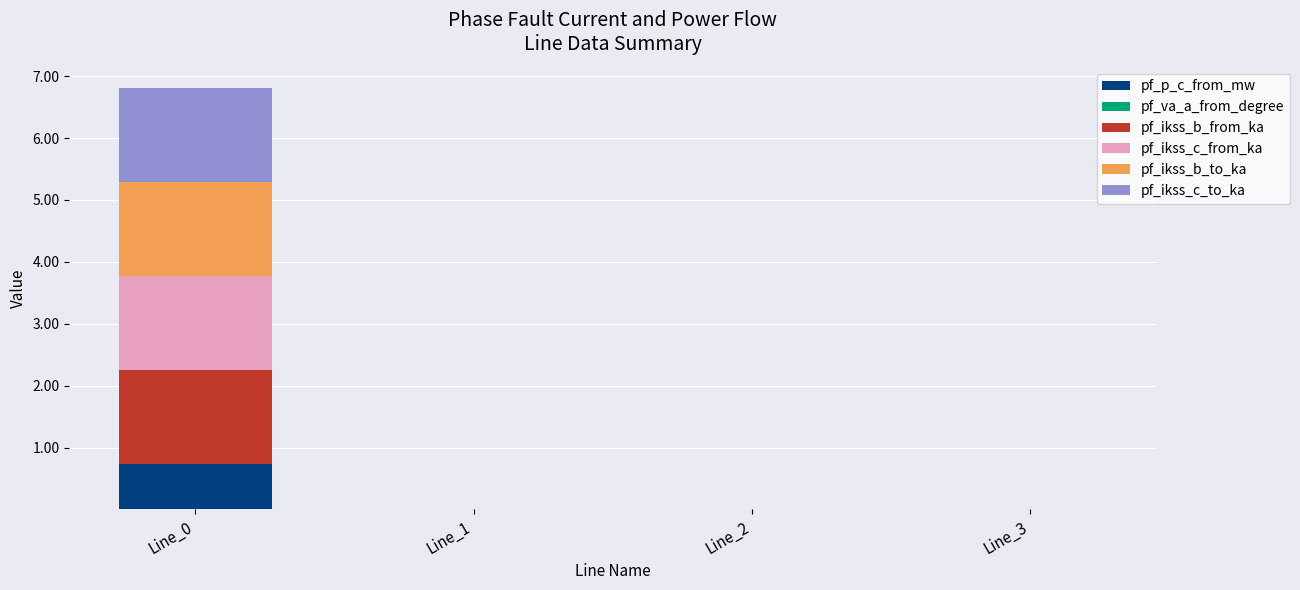

How many categories are shown in the chart?

4